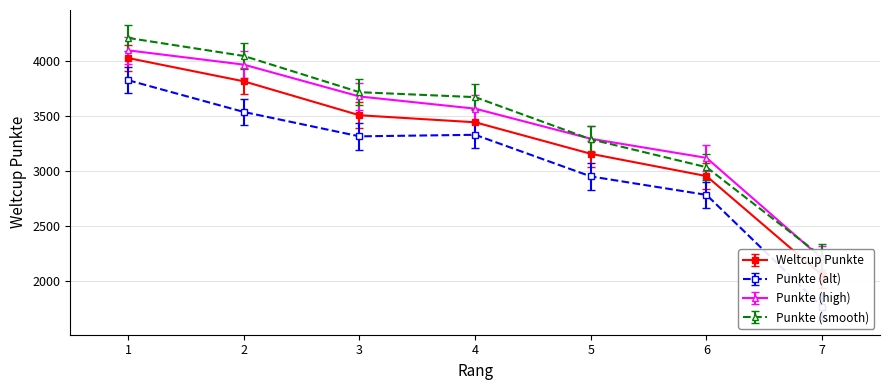

What is the difference between the maximum and minimum values?

1977